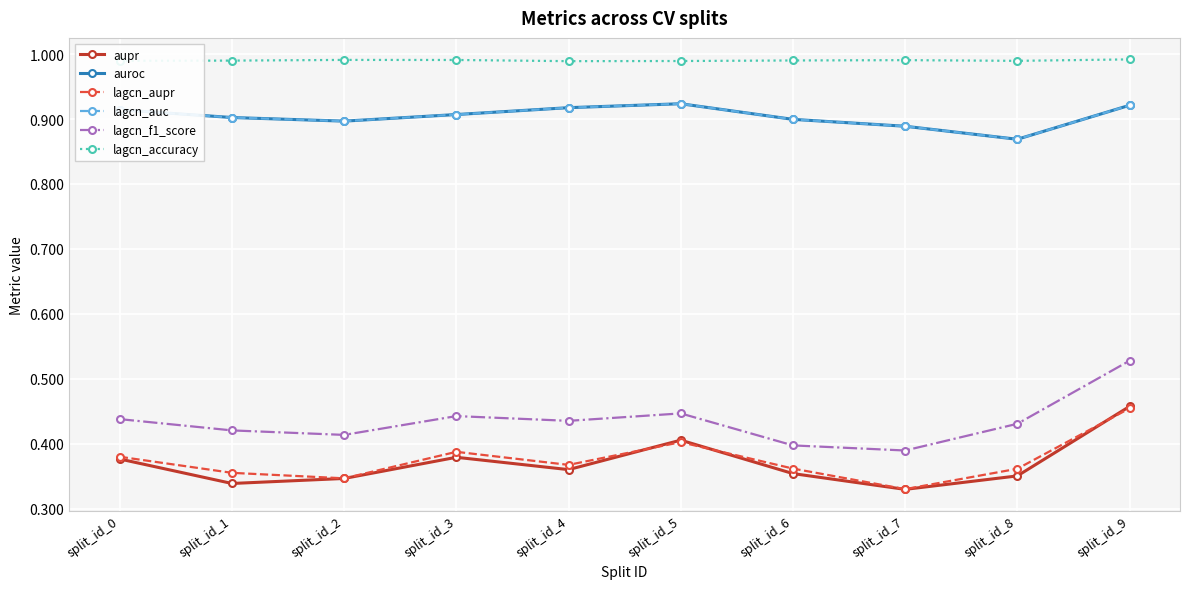

True or false: lagcn_auc and lagcn_f1_score cross at least once.

False